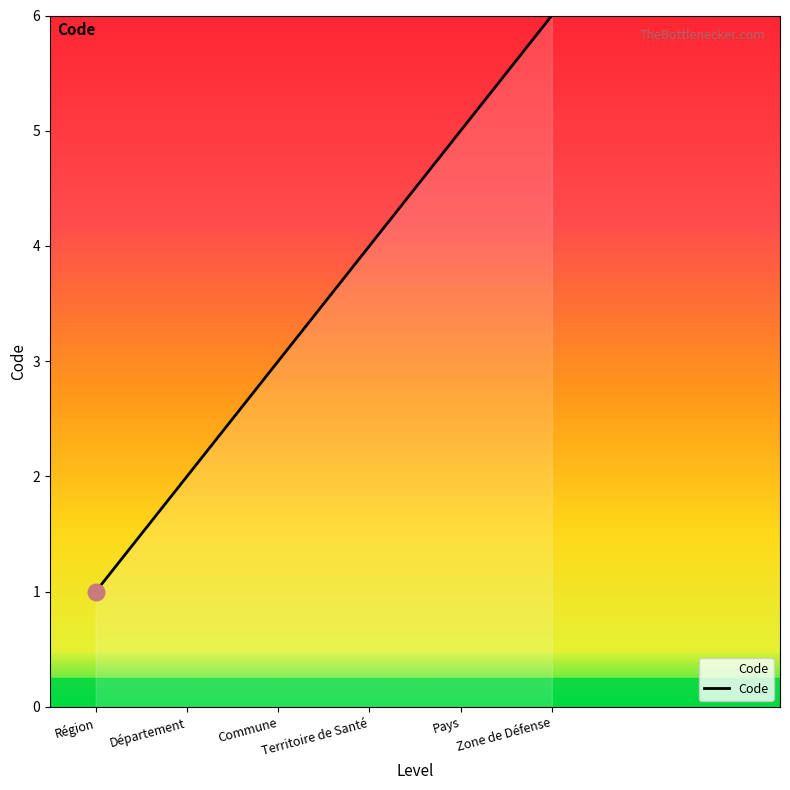

What is the sum of all values?

21